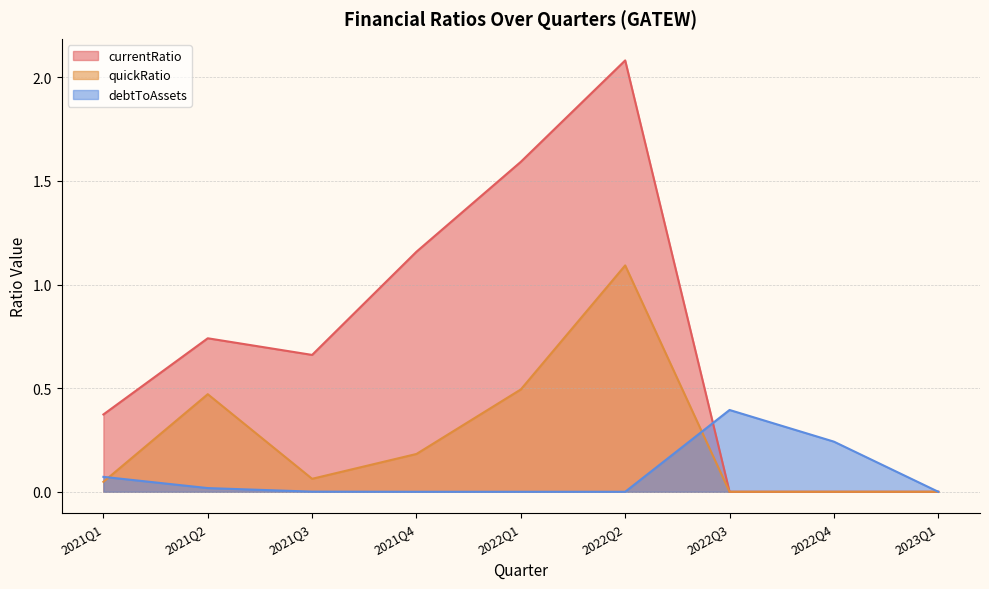

Reading right to left, extract all data points from this chart.

currentRatio: 2023Q1=0.0	2022Q4=0.0	2022Q3=0.0	2022Q2=2.1	2022Q1=1.6	2021Q4=1.2	2021Q3=0.7	2021Q2=0.7	2021Q1=0.4
quickRatio: 2023Q1=0.0	2022Q4=0.0	2022Q3=0.0	2022Q2=1.1	2022Q1=0.5	2021Q4=0.2	2021Q3=0.1	2021Q2=0.5	2021Q1=0.0
debtToAssets: 2023Q1=0.0	2022Q4=0.2	2022Q3=0.4	2022Q2=0.0	2022Q1=0.0	2021Q4=0.0	2021Q3=0.0	2021Q2=0.0	2021Q1=0.1